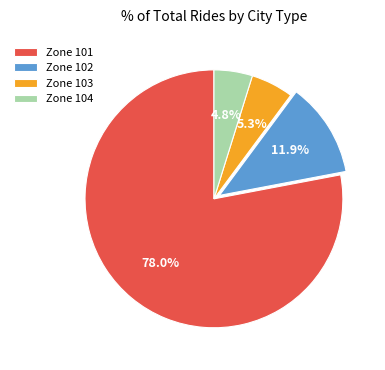

To the nearest percent, what is the average slice percentage?

25%